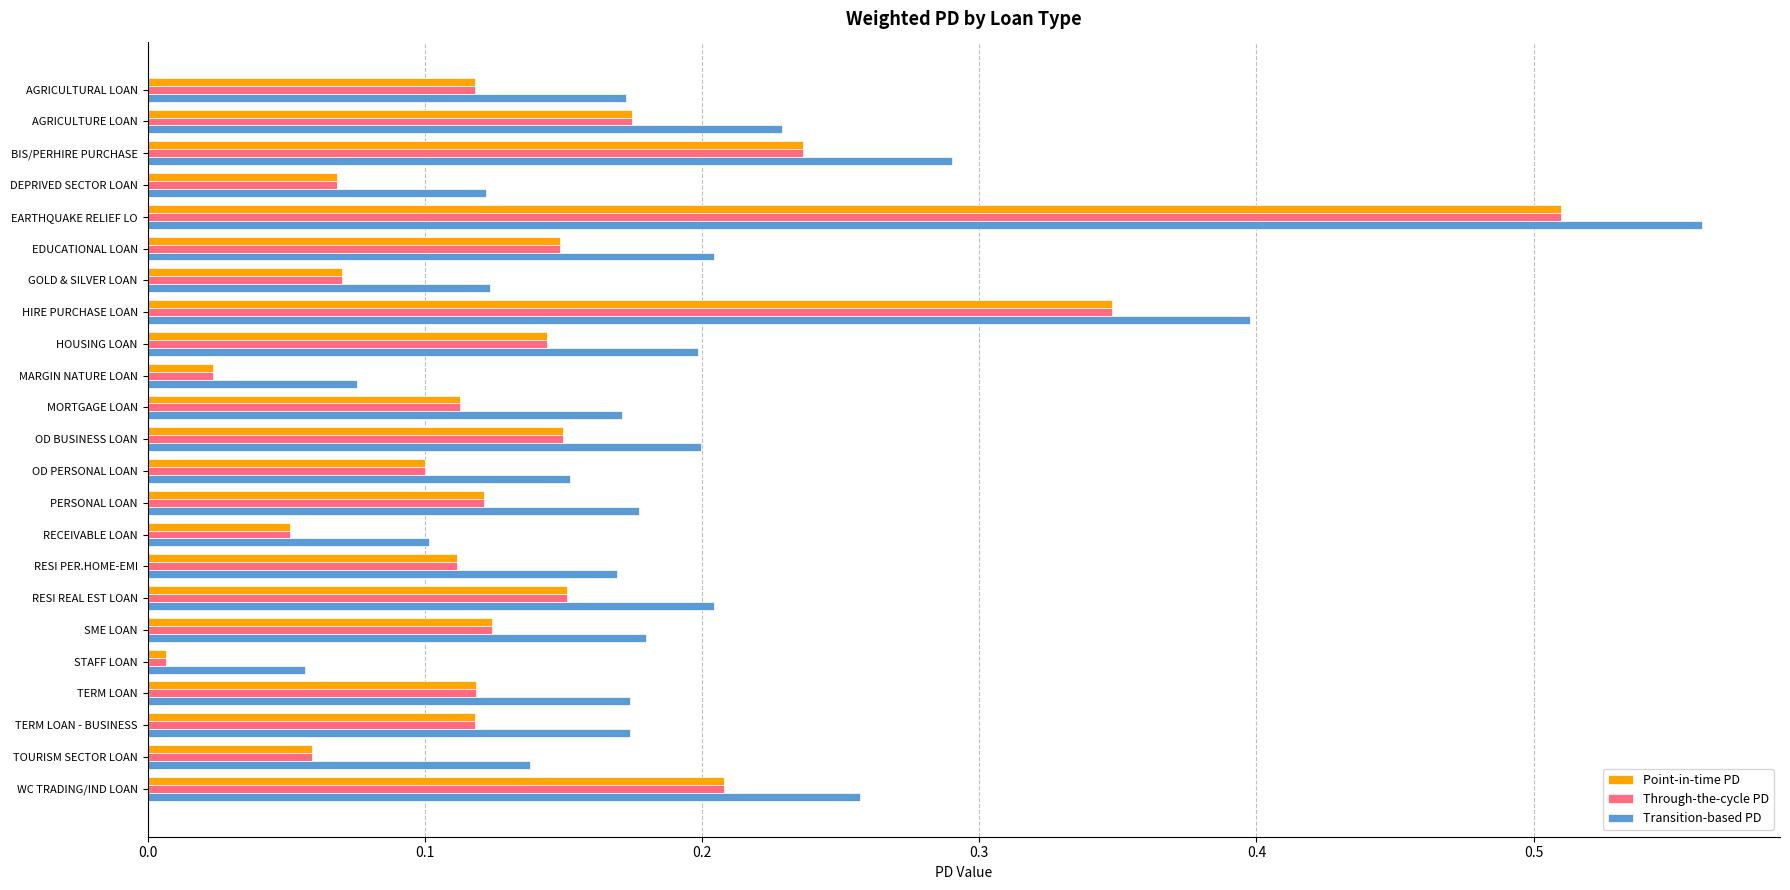

Which category has the lowest value in the Point-in-time PD series?

STAFF LOAN